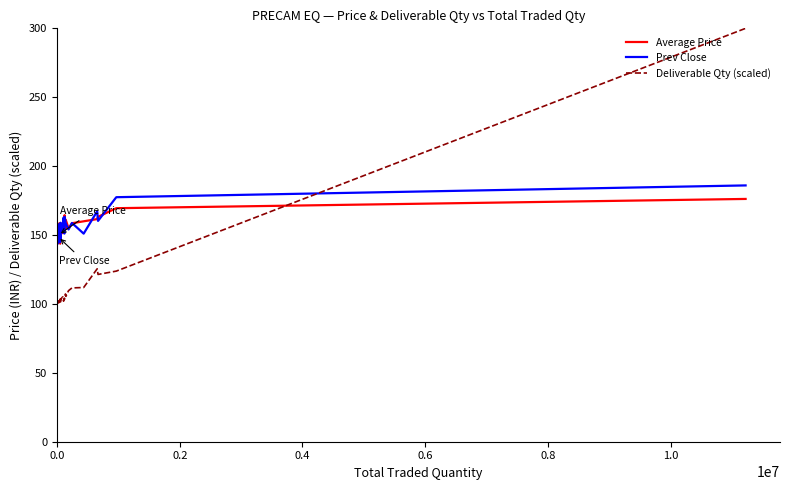

What is the highest value of the Deliverable Qty (scaled) series?

300.0